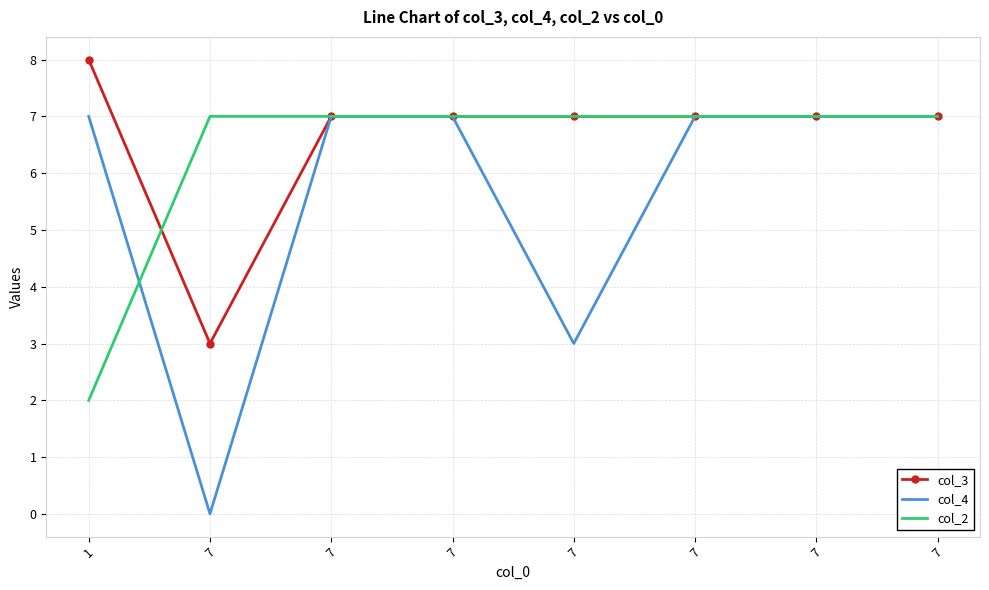

What are all the series names shown in the legend?

col_3, col_4, col_2